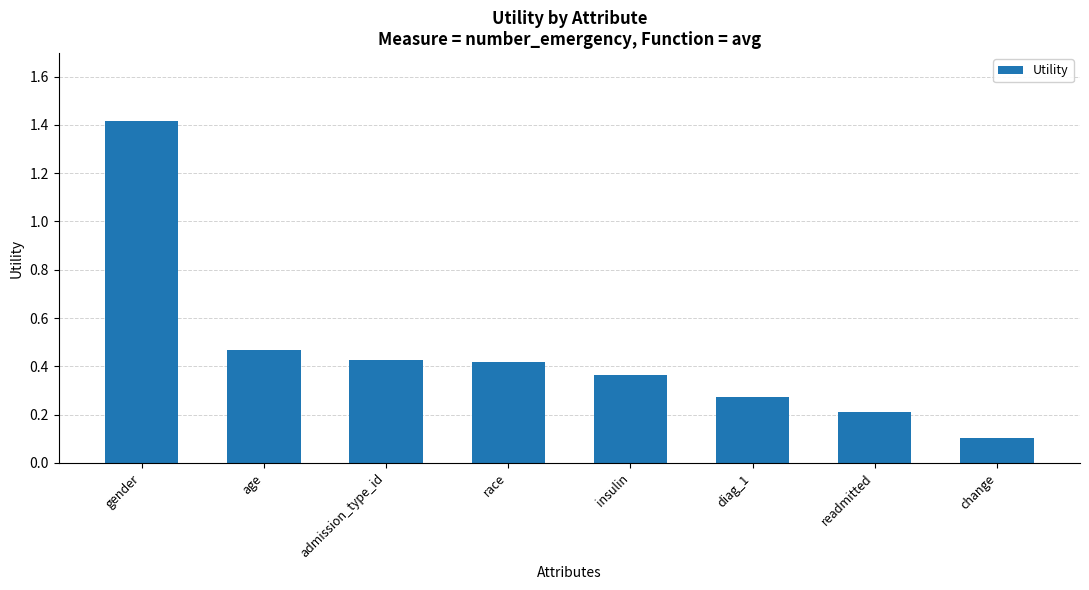

At which category does the chart reach its minimum across all series?

change